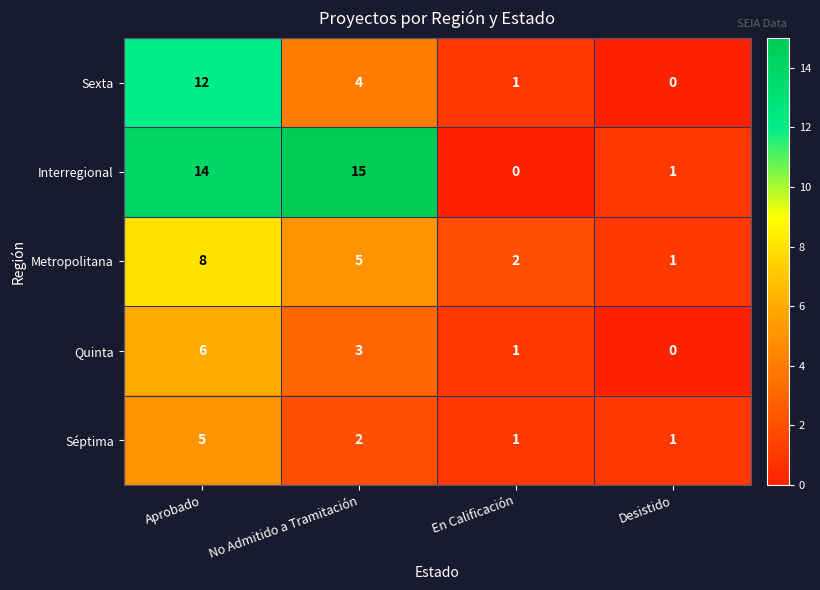

Reading left to right, transcribe all the data shown in this chart.

Sexta: Aprobado=12	No Admitido a Tramitación=4	En Calificación=1	Desistido=0
Interregional: Aprobado=14	No Admitido a Tramitación=15	En Calificación=0	Desistido=1
Metropolitana: Aprobado=8	No Admitido a Tramitación=5	En Calificación=2	Desistido=1
Quinta: Aprobado=6	No Admitido a Tramitación=3	En Calificación=1	Desistido=0
Séptima: Aprobado=5	No Admitido a Tramitación=2	En Calificación=1	Desistido=1